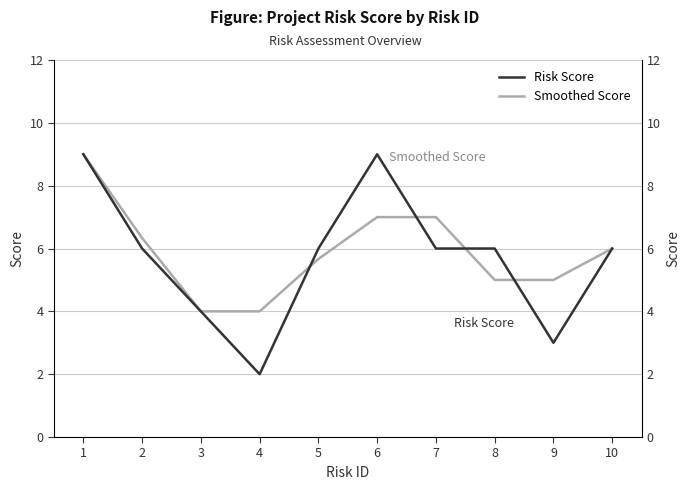

Which category has the highest value across all series?

1